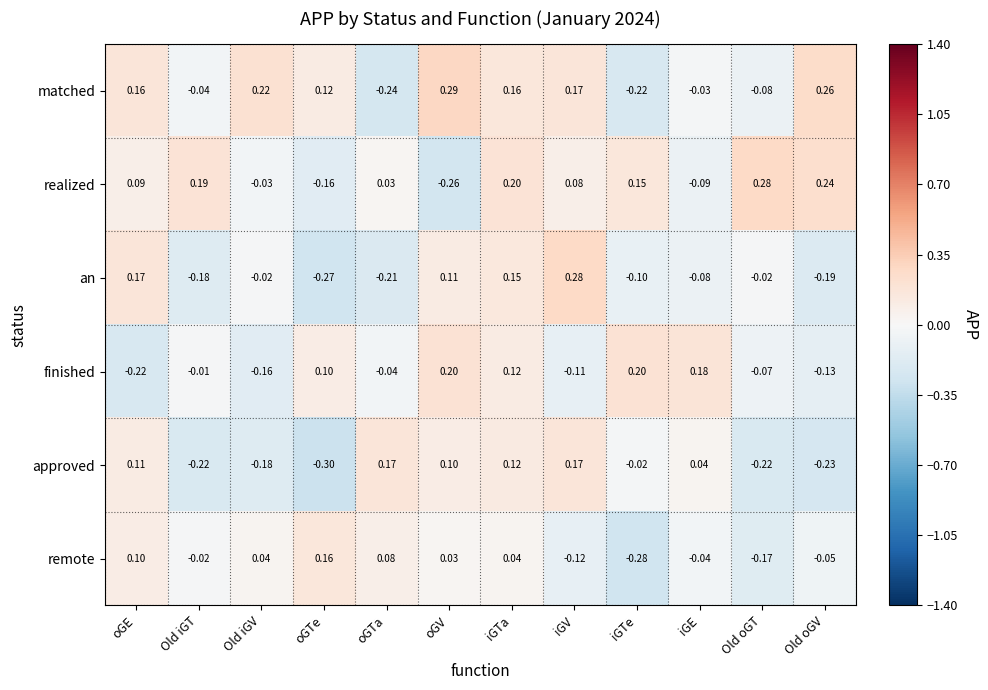

Rank the series at oGTe from lowest to highest value.

approved, an, realized, finished, matched, remote